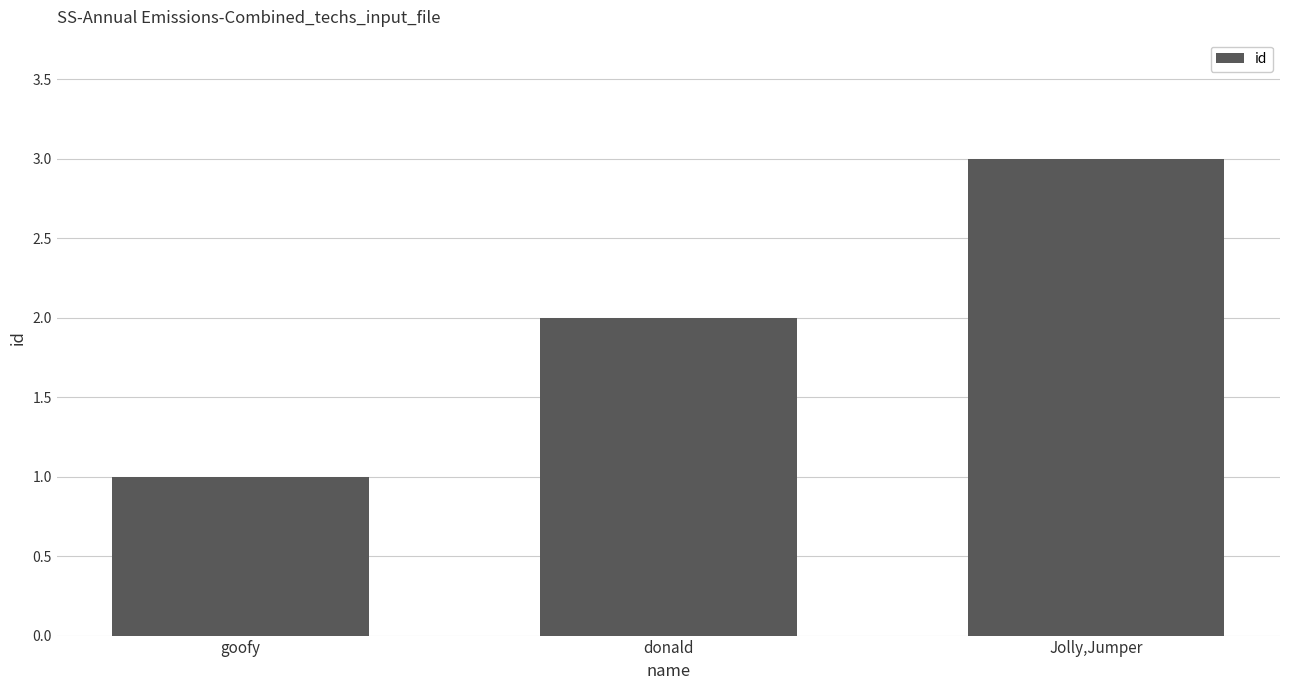

How many values are between 1 and 3?

3